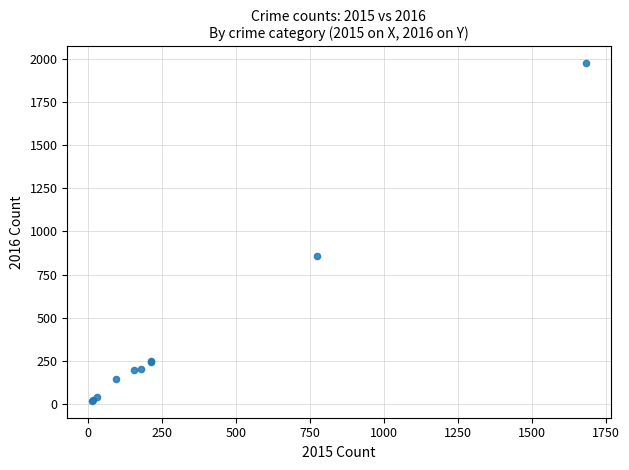

What Y value in the scatter plot is closest to 996?

858